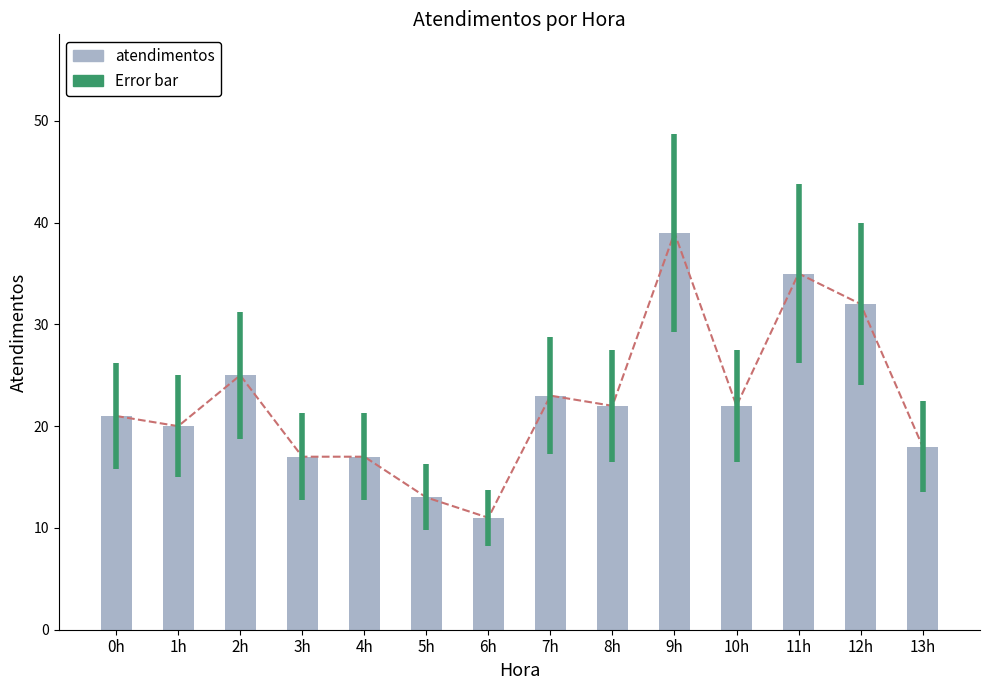

The value at 13h is 5. True or false?

False